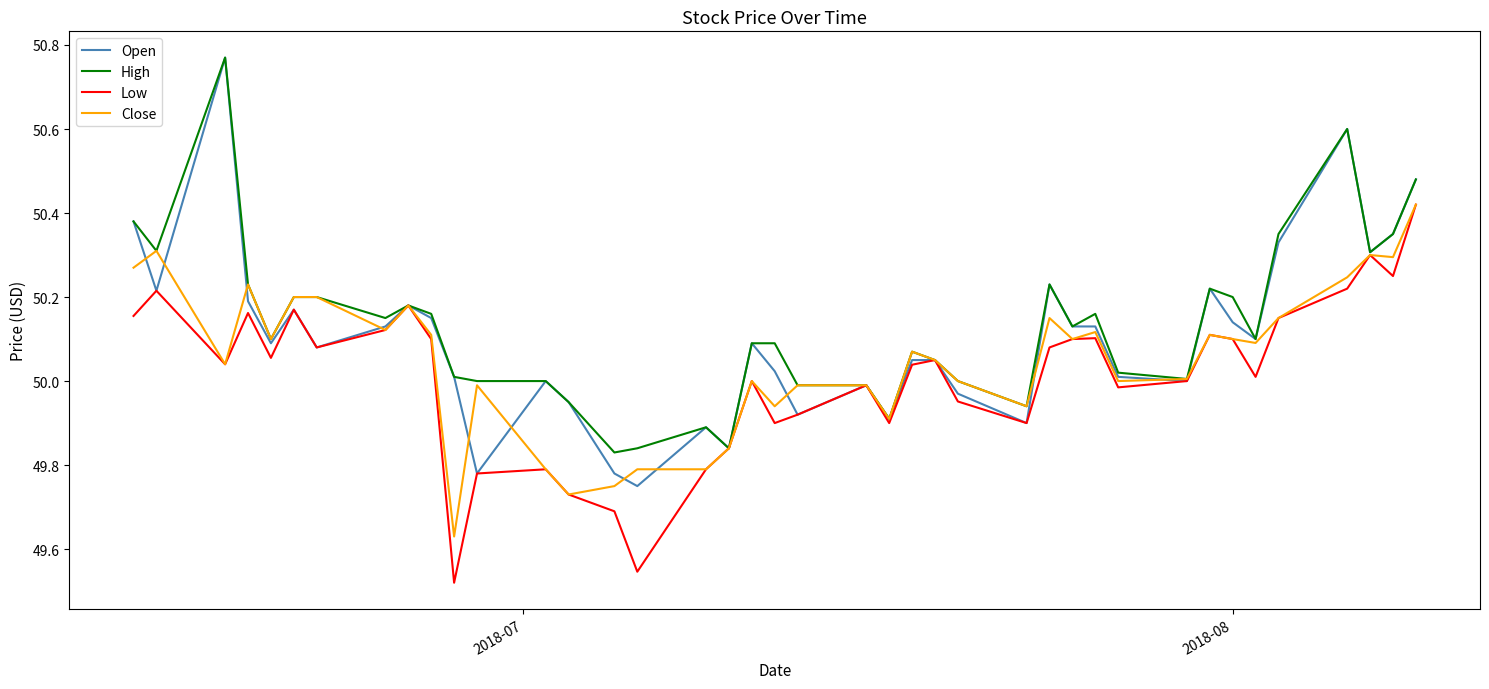

Which series has the largest range (max minus min)?

Open